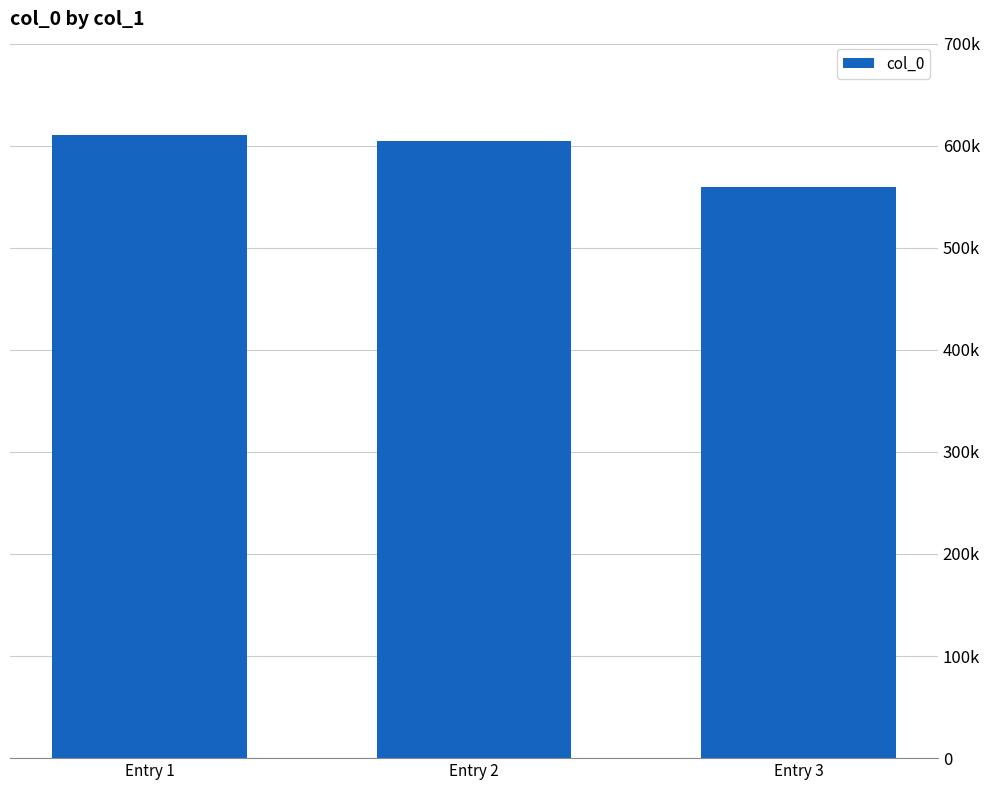

Are the bars horizontal?

No